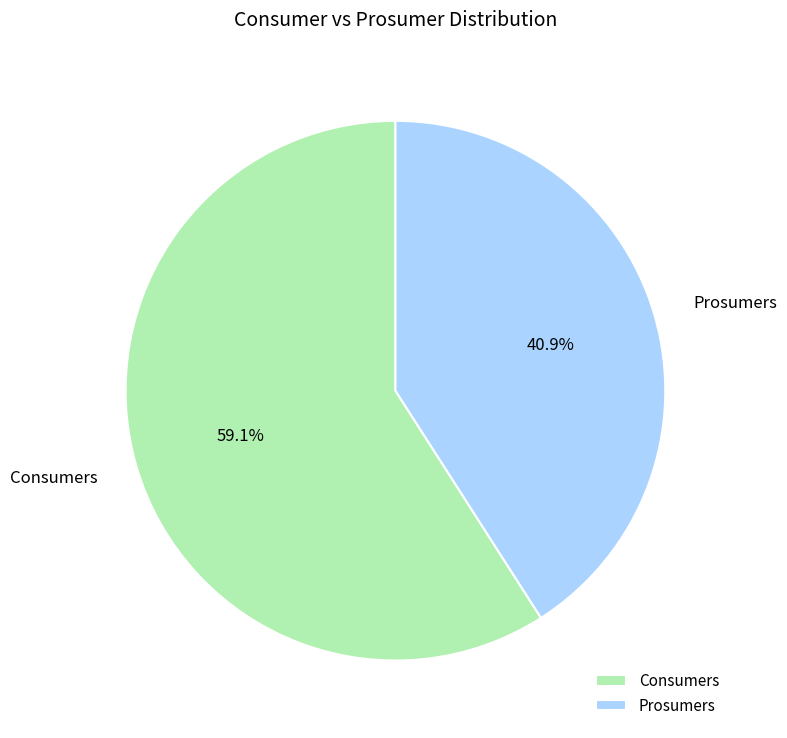

What is the largest slice in the pie chart?

Consumers